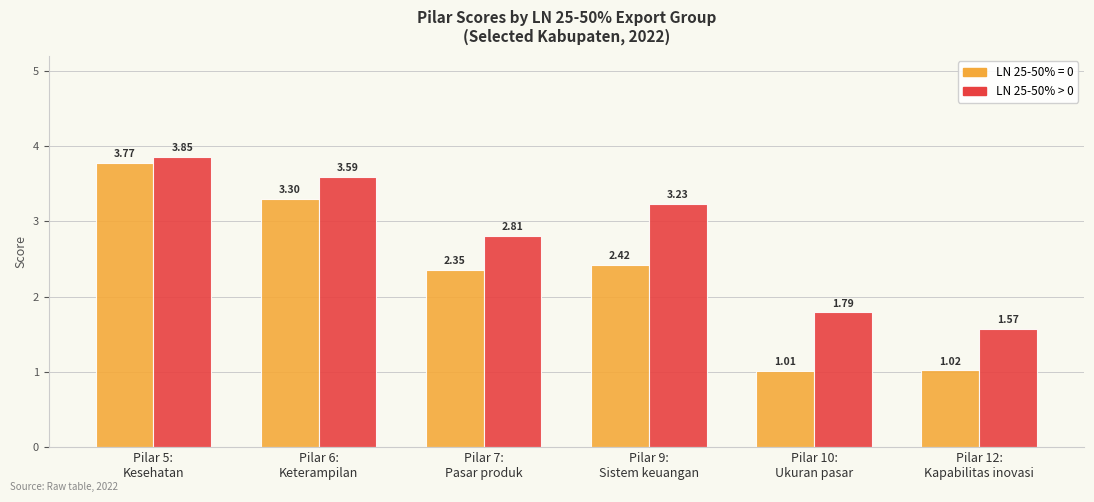

Which series has the largest range (max minus min)?

LN 25-50% = 0